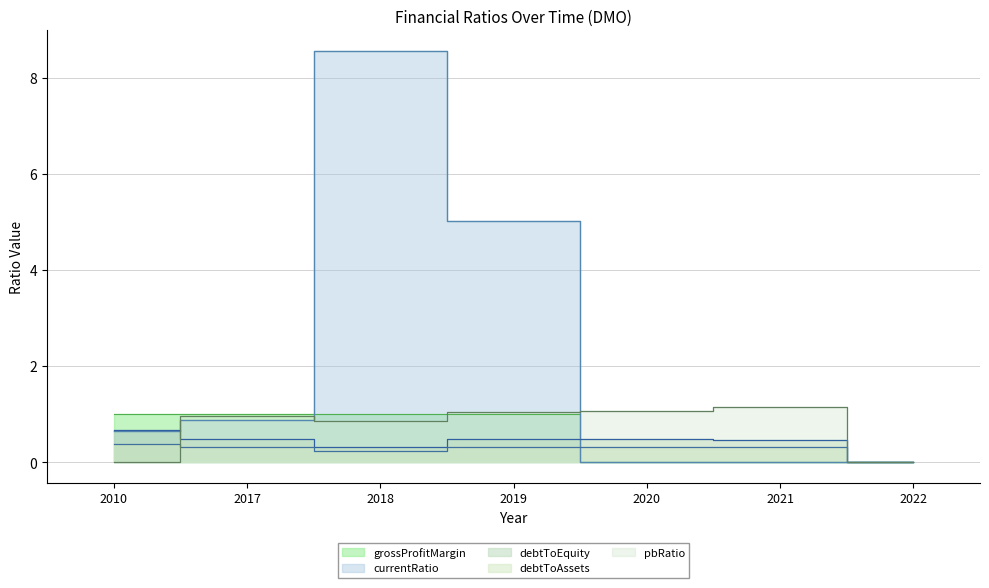

How many distinct data groups are displayed?

5